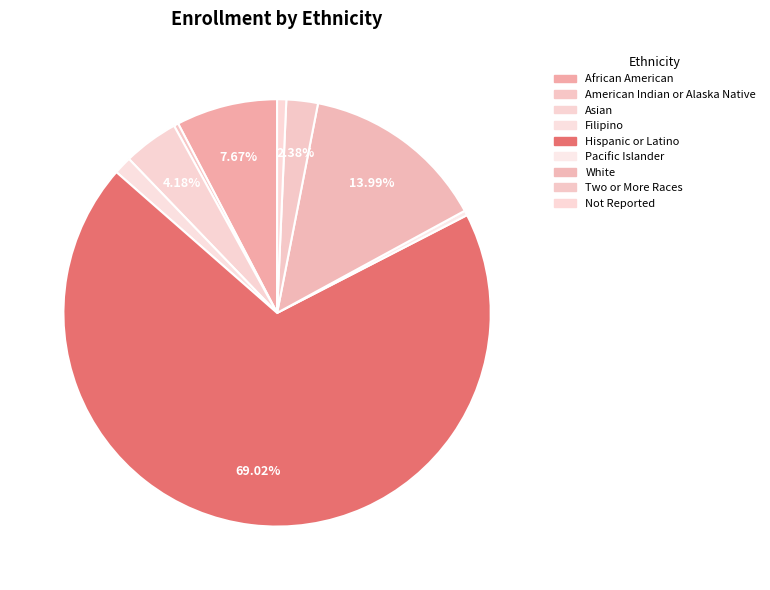

How many segments does this pie chart have?

9